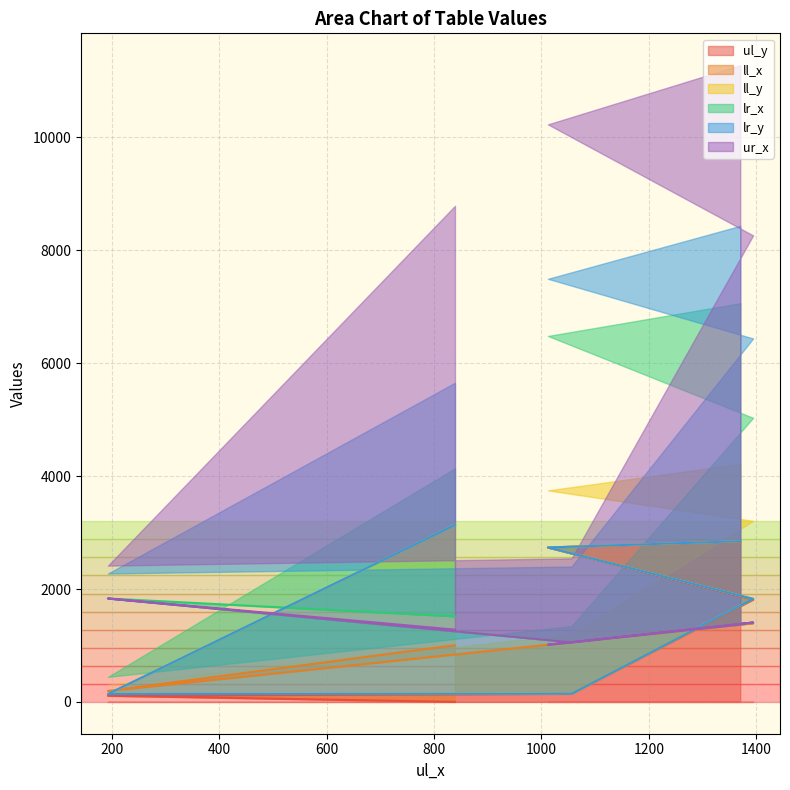

True or false: ll_y and ul_y cross at least once.

False